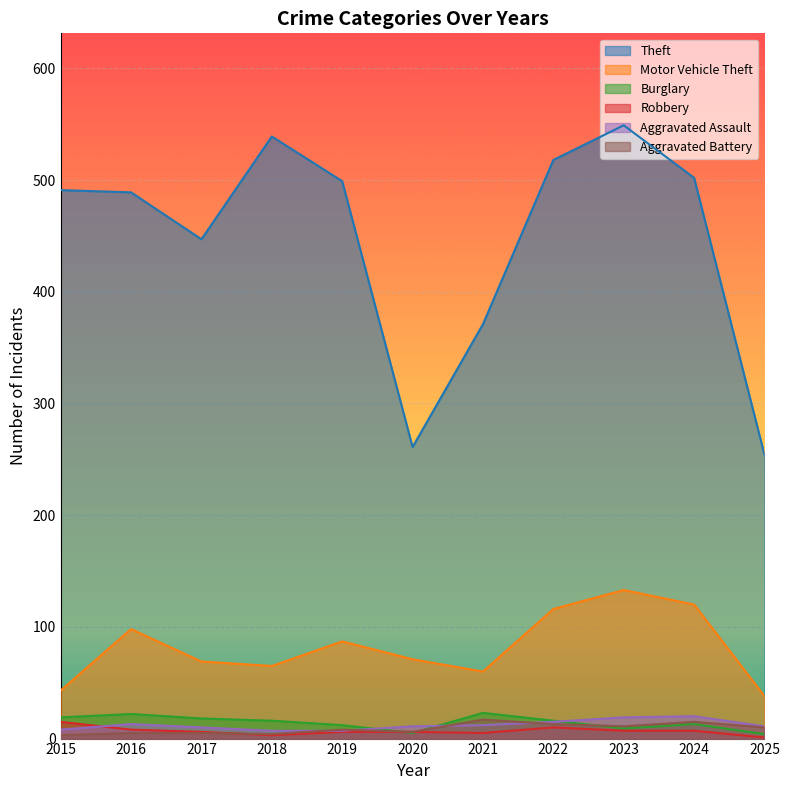

Reading left to right, extract all data points from this chart.

Theft: 2015=491	2016=489	2017=447	2018=539	2019=499	2020=261	2021=371	2022=518	2023=549	2024=502	2025=254
Motor Vehicle Theft: 2015=43	2016=98	2017=69	2018=65	2019=87	2020=71	2021=60	2022=116	2023=133	2024=120	2025=38
Burglary: 2015=19	2016=22	2017=18	2018=16	2019=12	2020=5	2021=23	2022=16	2023=9	2024=13	2025=4
Robbery: 2015=15	2016=8	2017=6	2018=3	2019=6	2020=6	2021=5	2022=10	2023=7	2024=7	2025=1
Aggravated Assault: 2015=8	2016=13	2017=10	2018=7	2019=7	2020=11	2021=12	2022=15	2023=19	2024=20	2025=11
Aggravated Battery: 2015=3	2016=5	2017=5	2018=4	2019=8	2020=6	2021=17	2022=13	2023=11	2024=15	2025=10